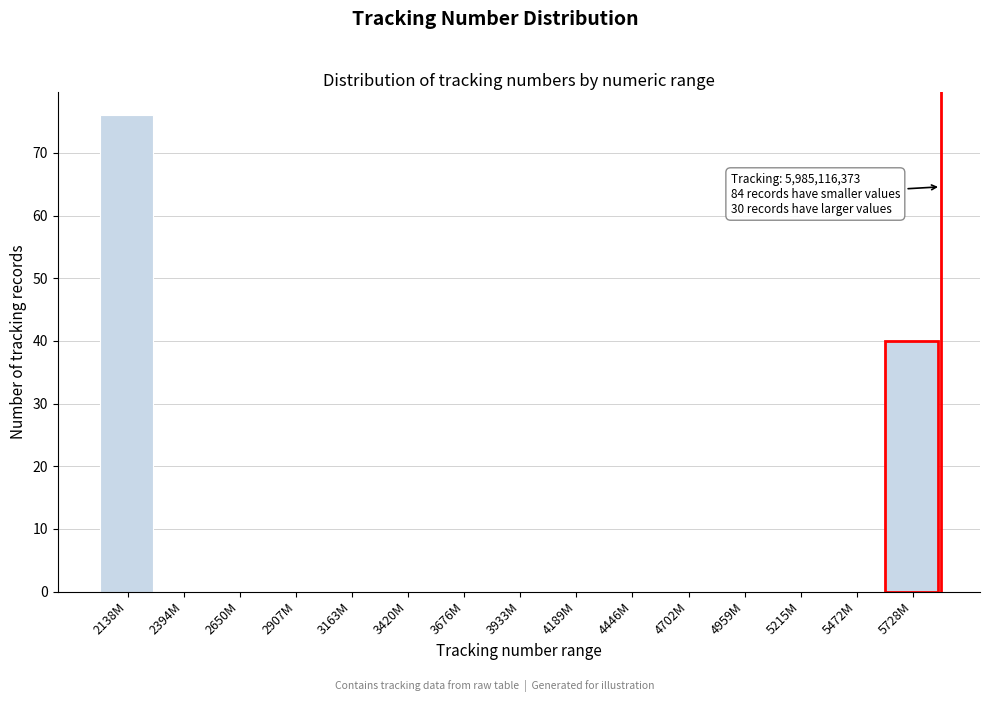

Reading left to right, list all the values displayed in this chart.

2138M=76	2394M=0	2650M=0	2907M=0	3163M=0	3420M=0	3676M=0	3933M=0	4189M=0	4446M=0	4702M=0	4959M=0	5215M=0	5472M=0	5728M=40